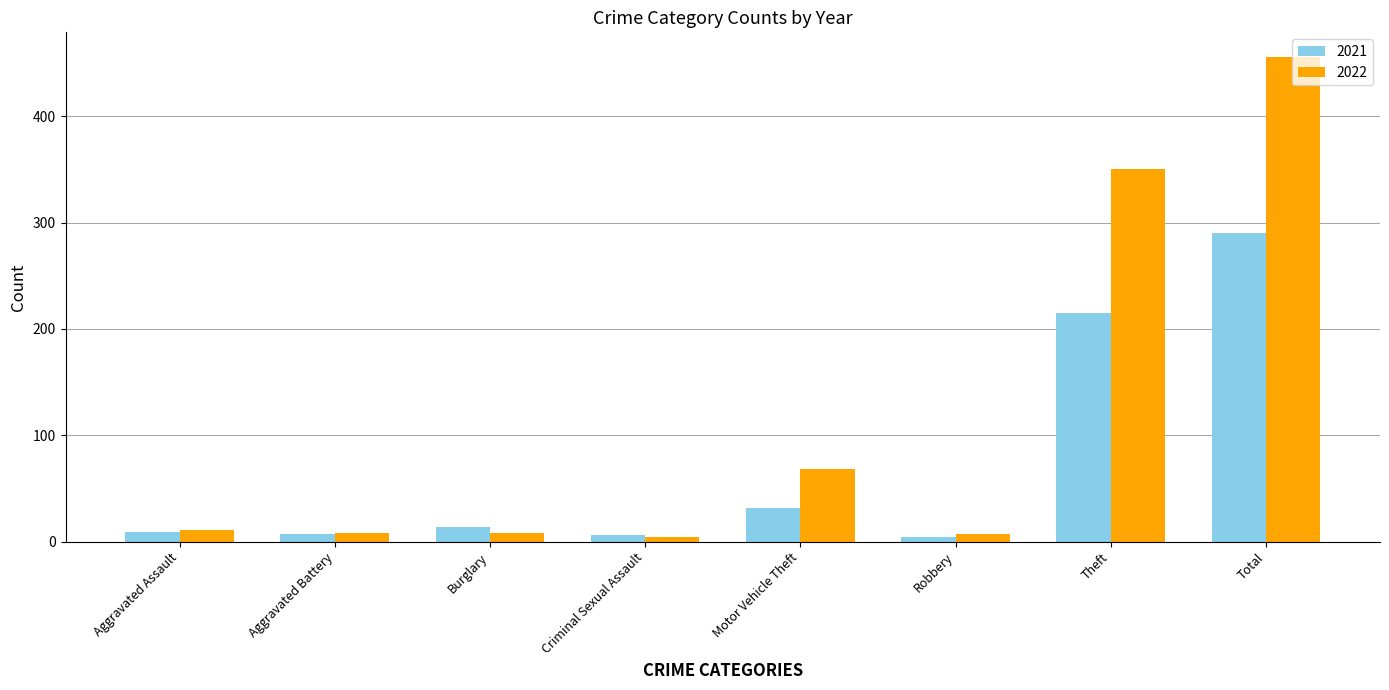

How many distinct data groups are displayed?

2